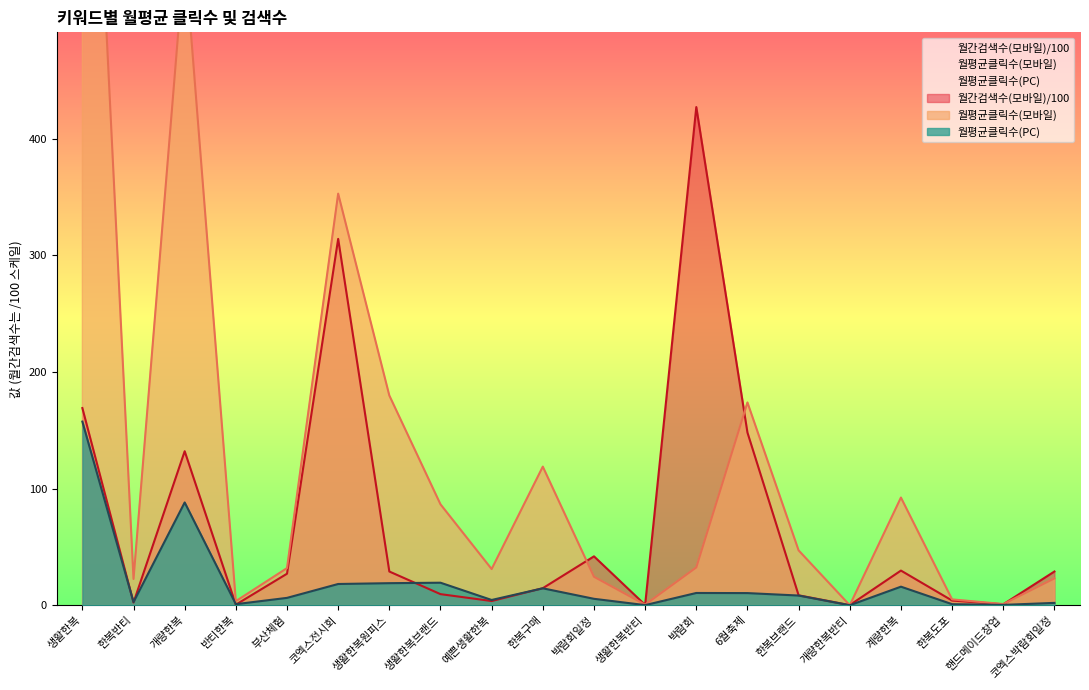

What is the greatest value displayed?

910.5